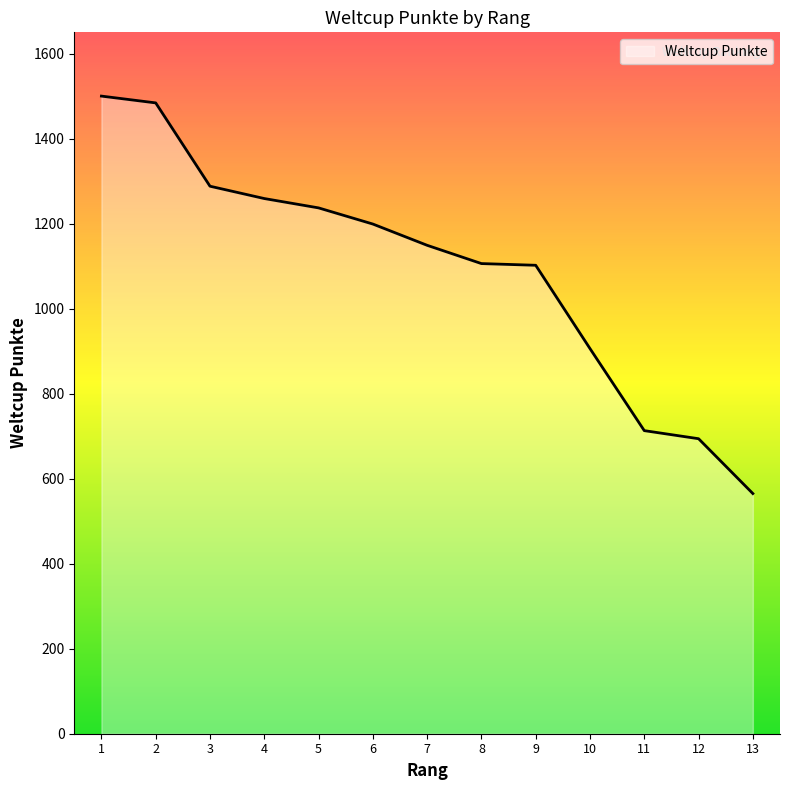

What is the sum of the values at 3 and 10?

2194